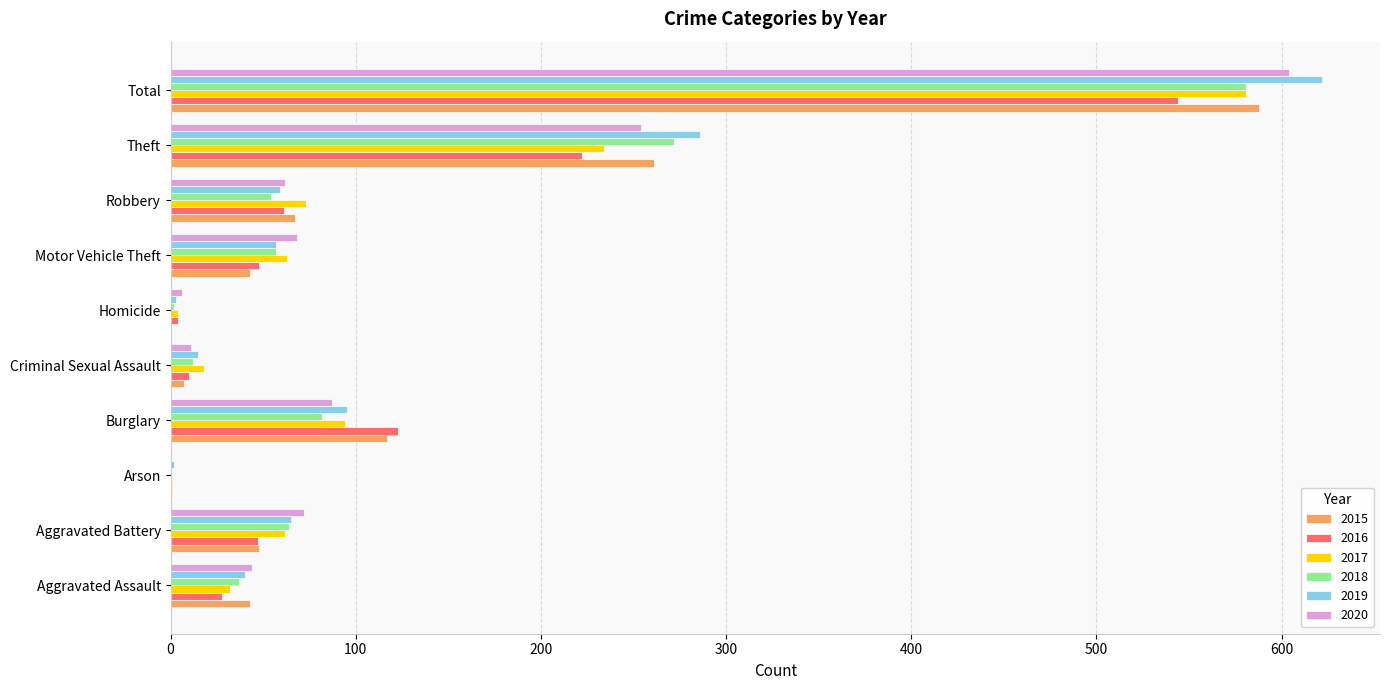

Which series changed the most between Aggravated Assault and Criminal Sexual Assault?

2015